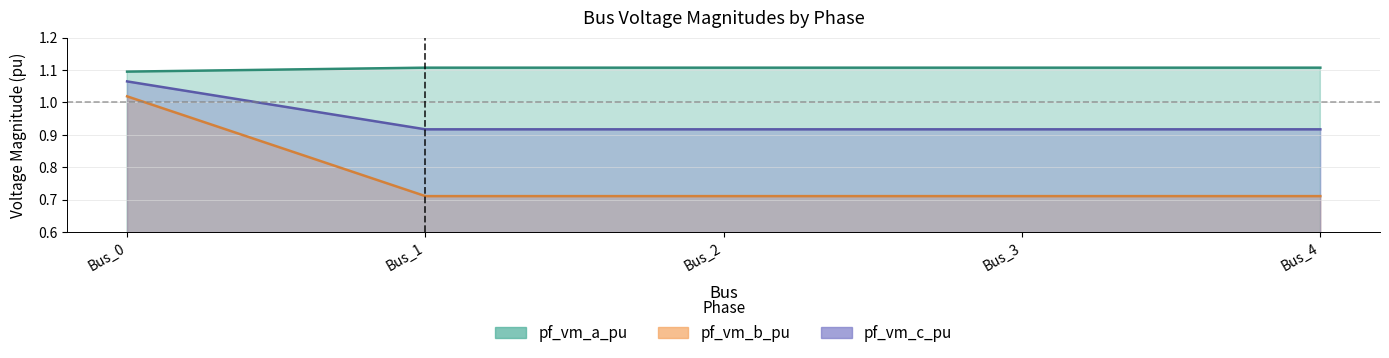

What is the sum of all pf_vm_a_pu values?

5.5